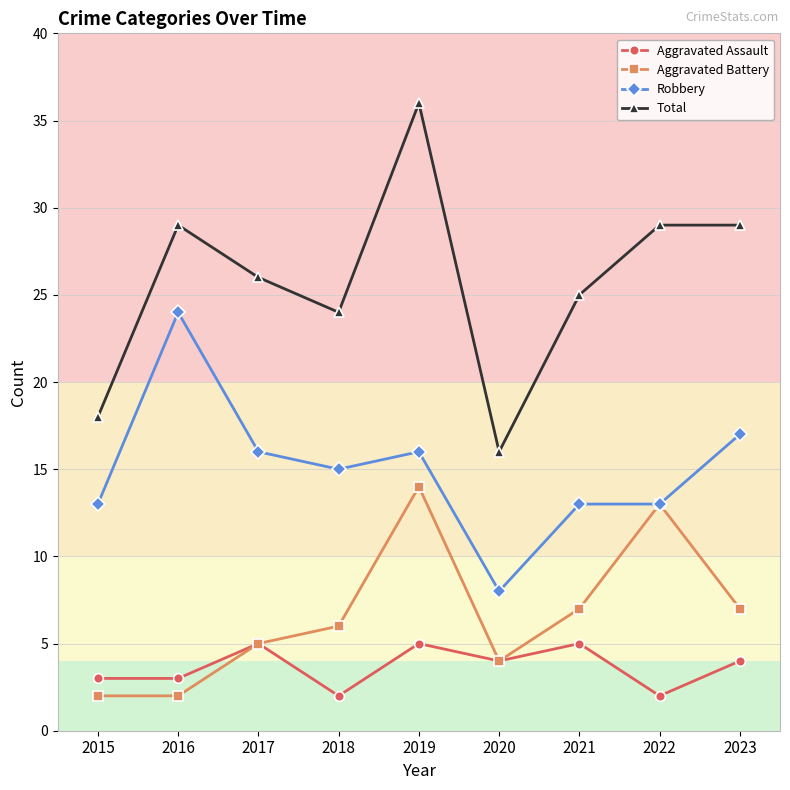

Which series has the widest spread of values?

Total